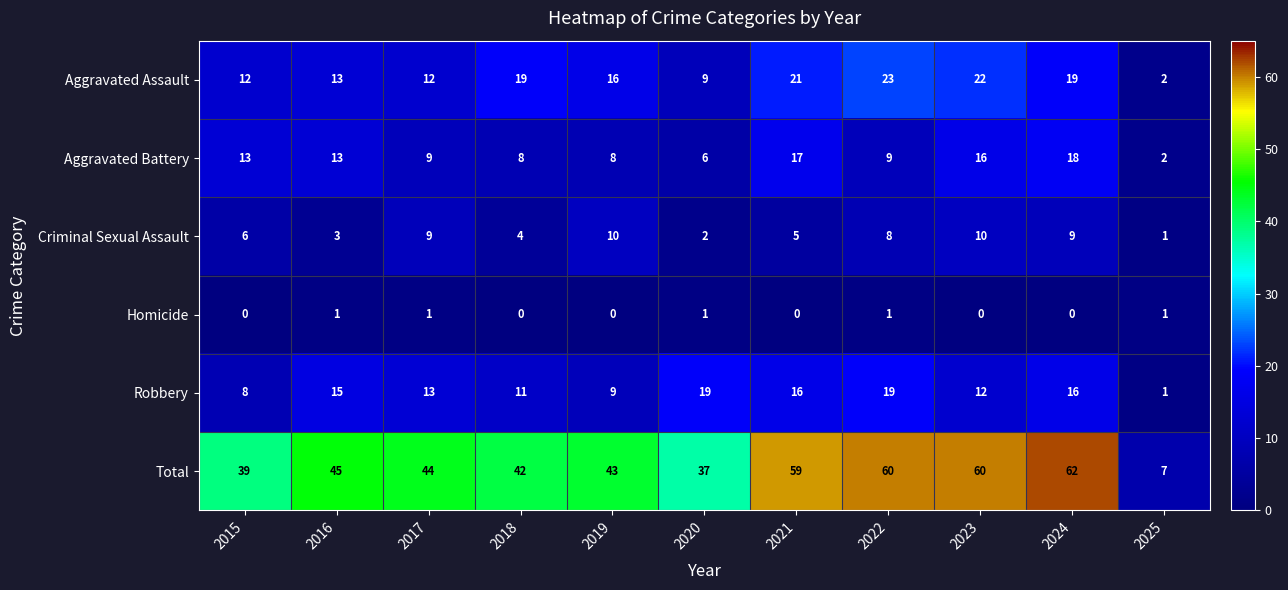

True or false: Robbery has a value of 28 at 2024.

False